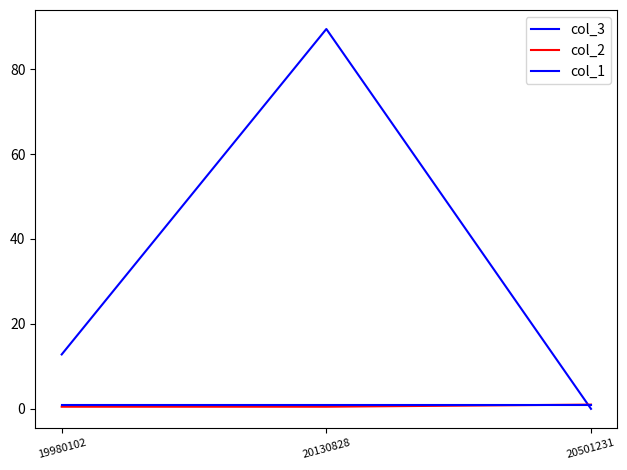

How many lines are shown in the chart?

3